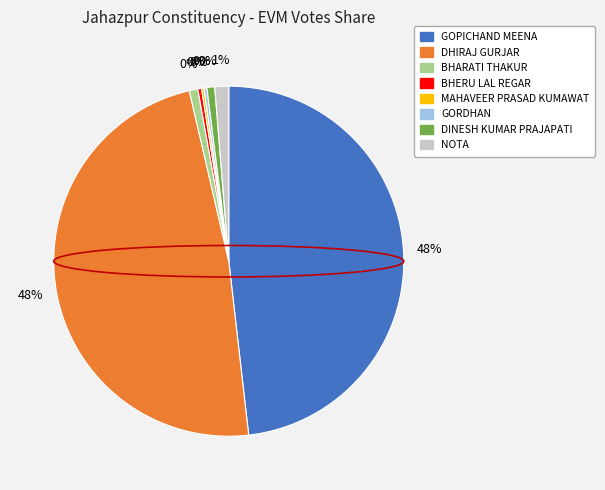

Is there a majority slice in this chart?

No